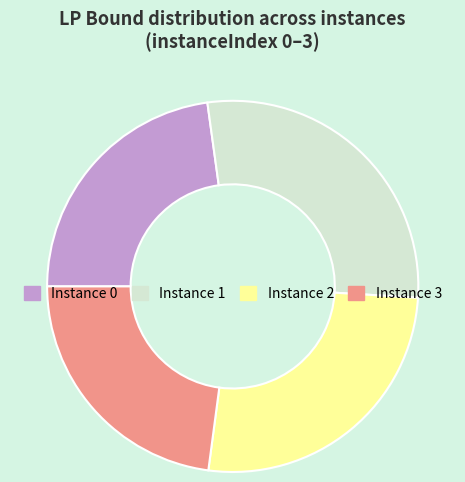

Between Instance 2 and Instance 0, which is larger?

Instance 2